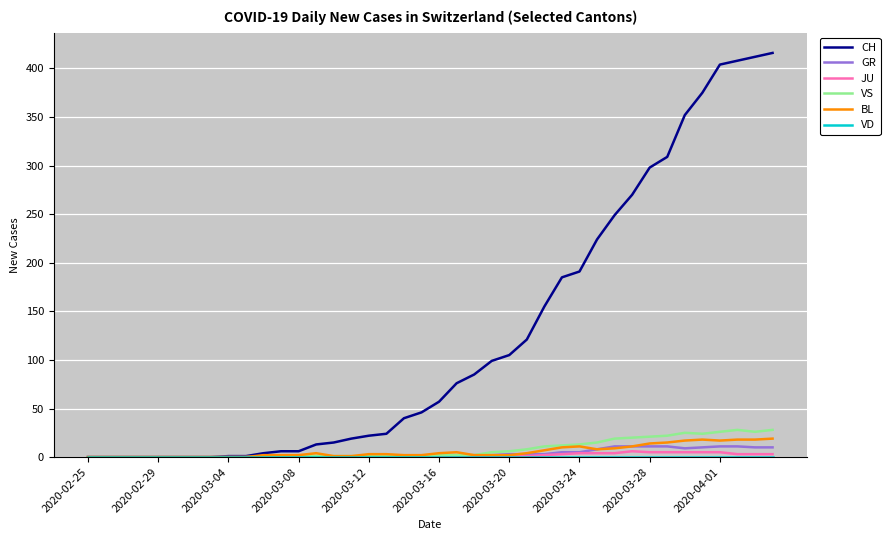

What is the maximum value shown in the chart?

416